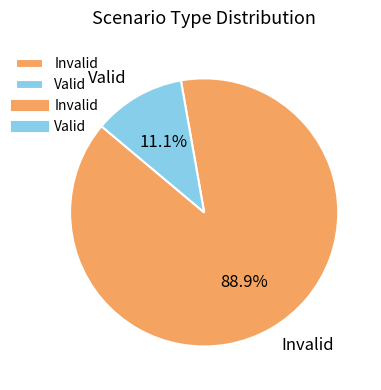

To the nearest percent, what percentage of the pie is Invalid?

89%